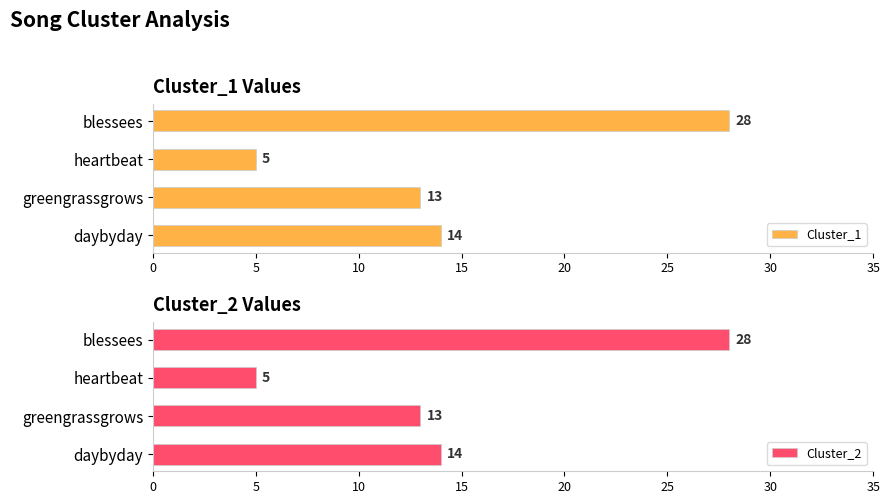

What is the maximum value shown in the chart?

28